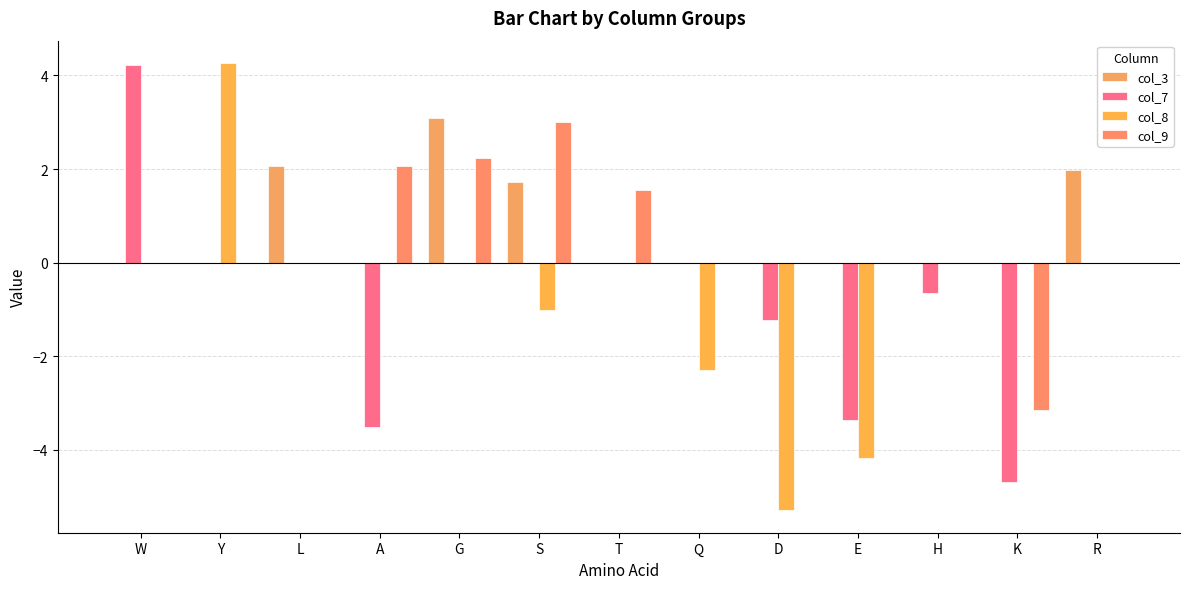

True or false: col_9 has a value of 3.5 at W.

False